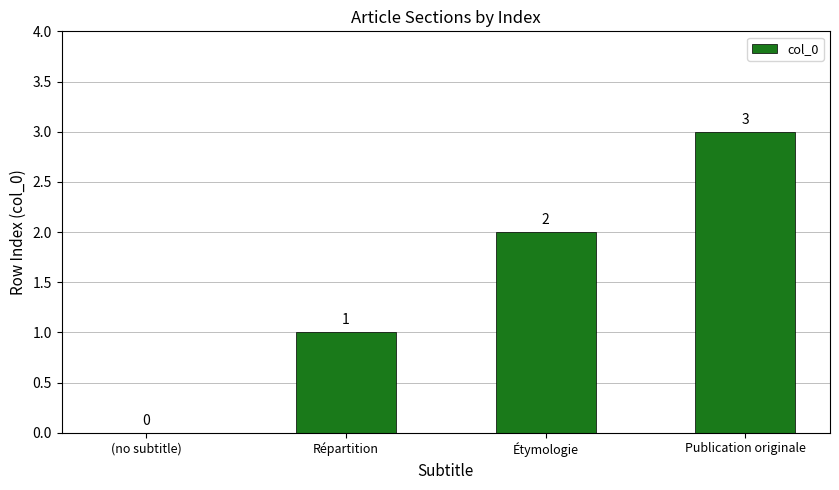

Count the number of data series in this chart.

1